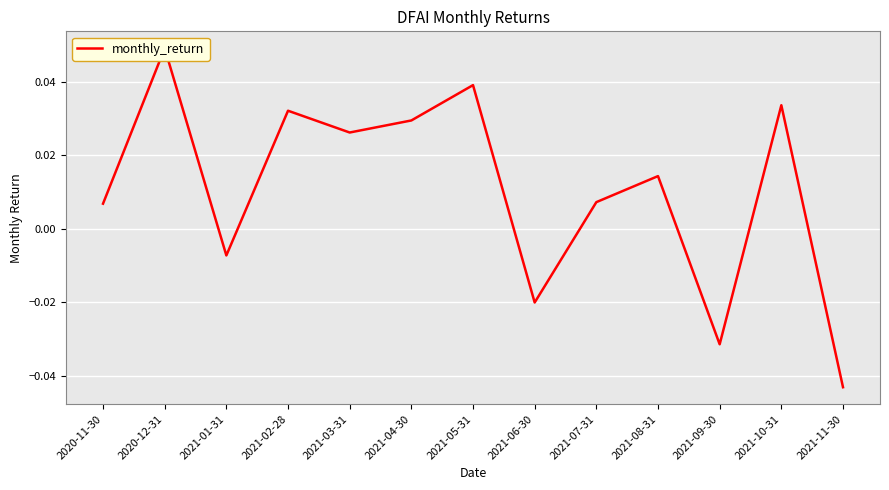

What is the label of the 12th point from the right?

2020-12-31